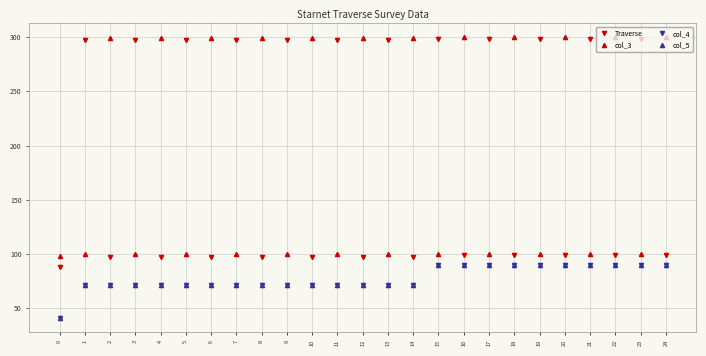

True or false: Traverse and col_4 intersect in this chart.

False